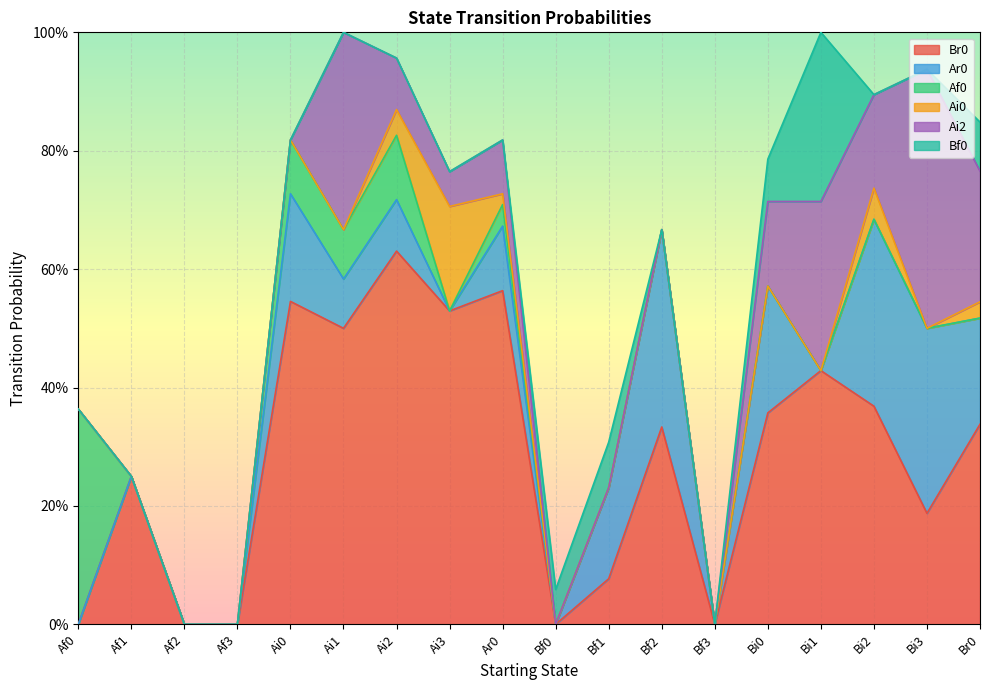

List the series in order of their peak value, highest first.

Br0, Ai2, Af0, Ar0, Bf0, Ai0